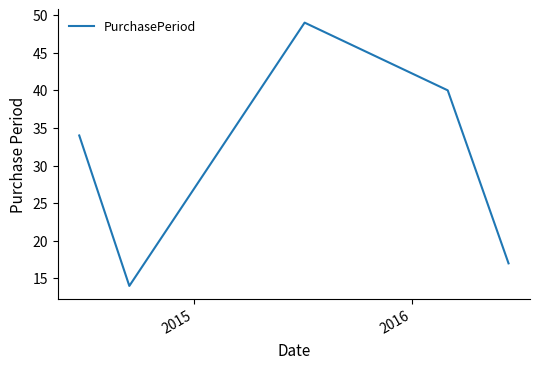

What is the maximum value shown in the chart?

49